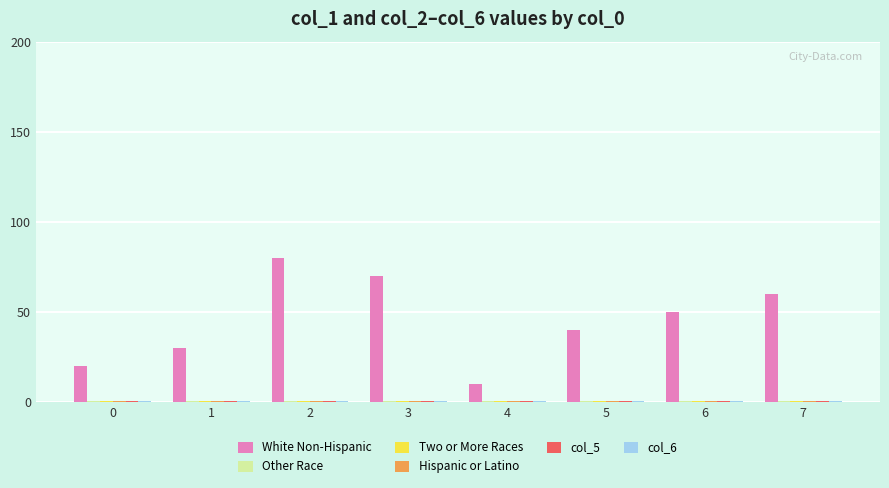

Count the number of categories in the chart.

8